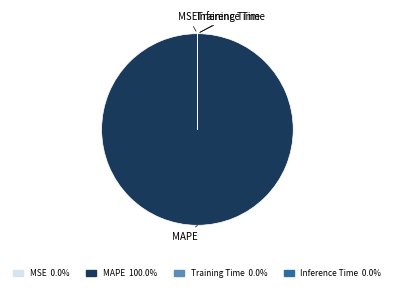

Is there a majority slice in this chart?

Yes